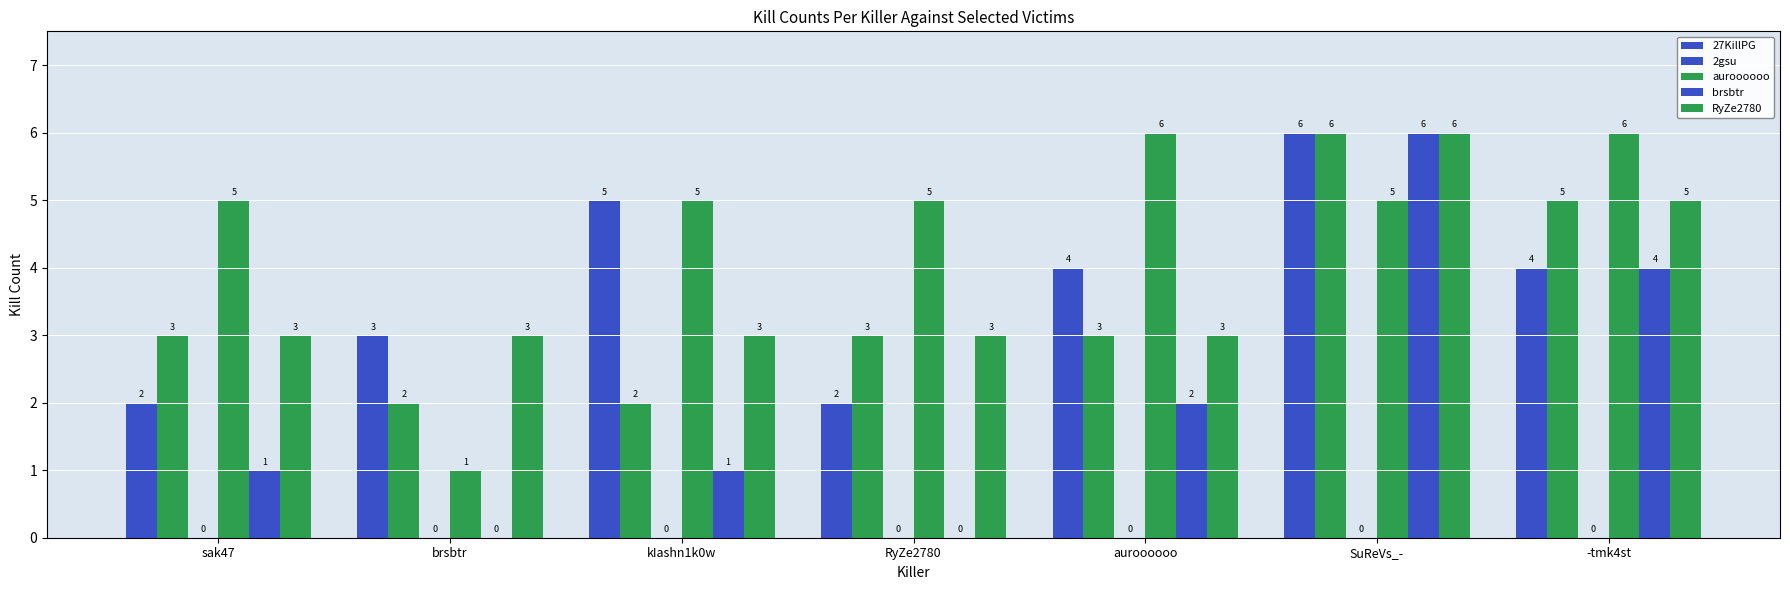

Are the bars grouped side by side (vs. stacked)?

Yes